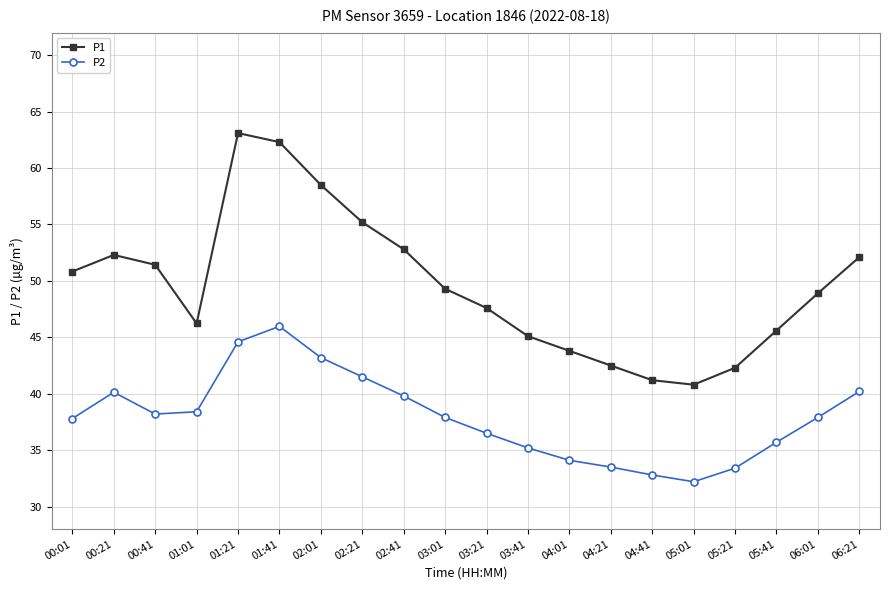

True or false: P2 and P1 cross at least once.

False